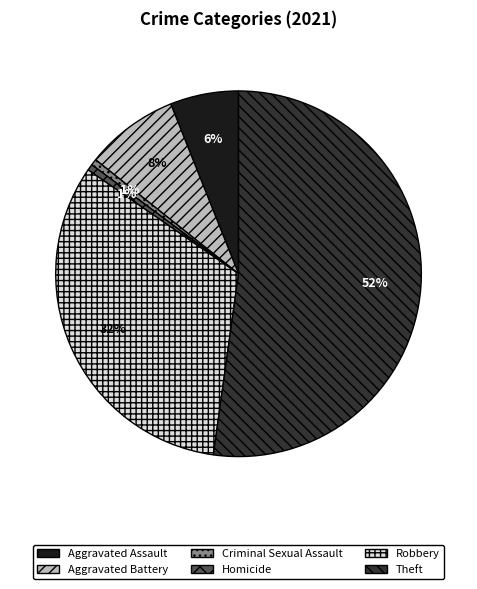

To the nearest percent, what is the combined percentage of Aggravated Battery and Homicide?

9%